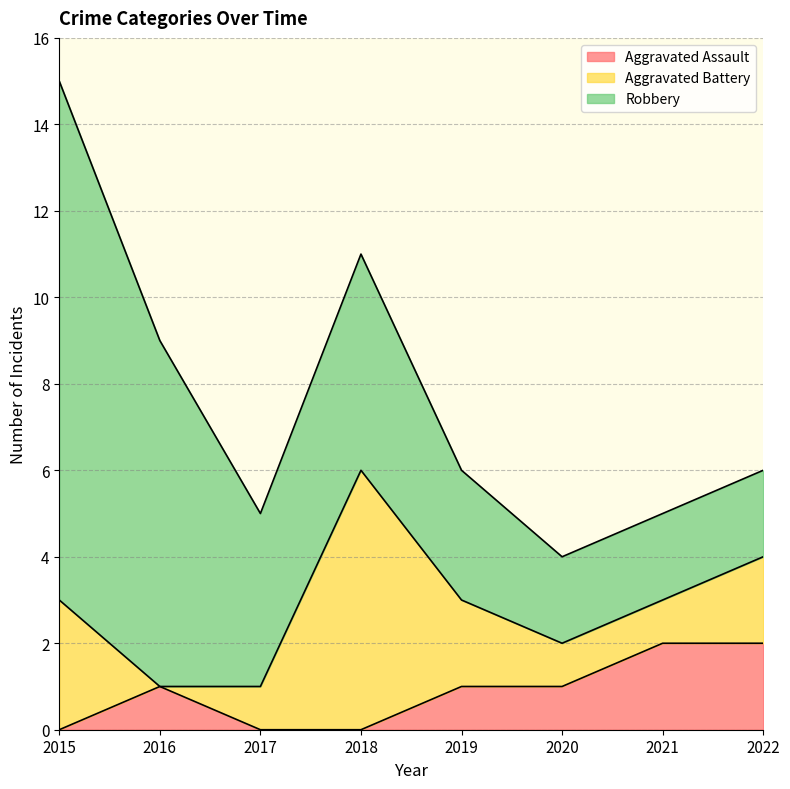

At which category does Robbery reach its first local valley?

2017